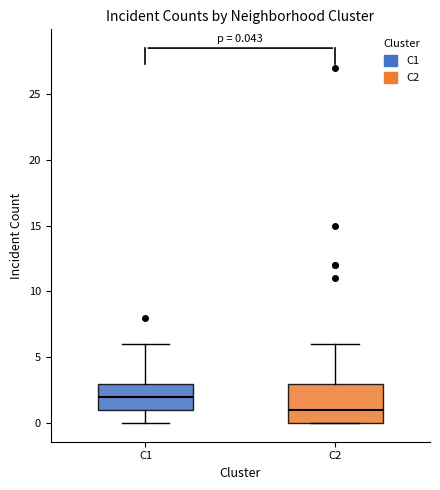

Comparing the boxes themselves (not the whiskers), which one is the tallest?

C2